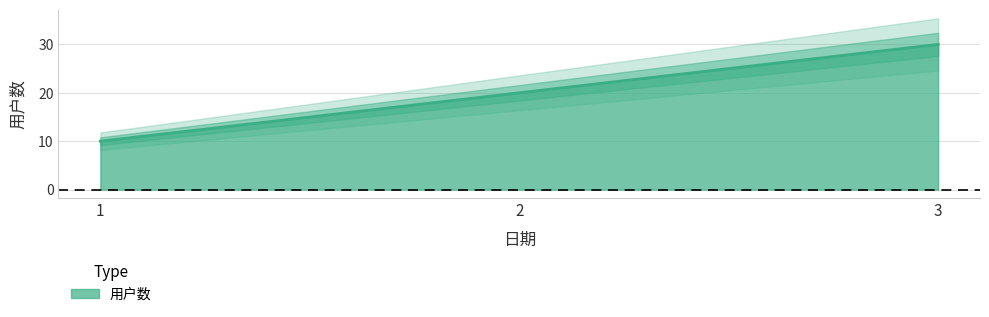

True or false: the data shows 20 at 2.

True